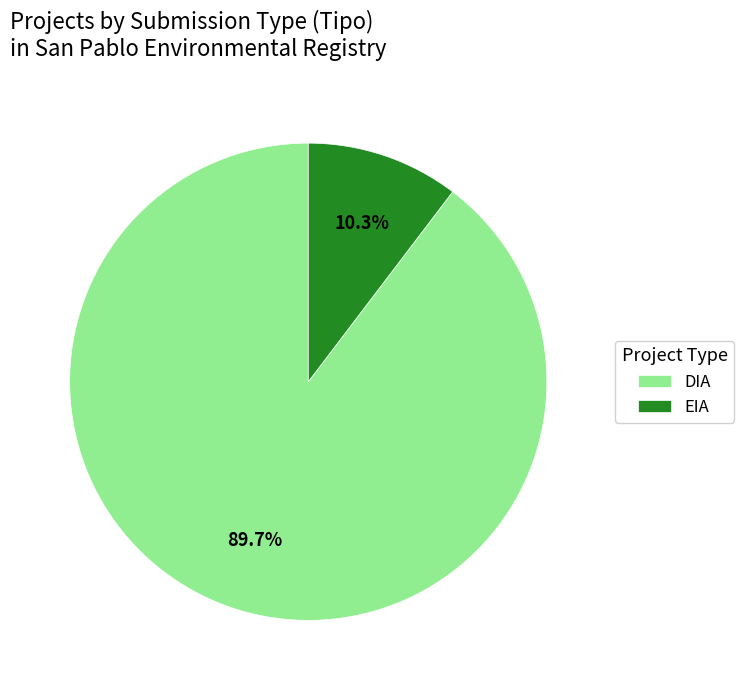

Count the number of slices in the pie.

2